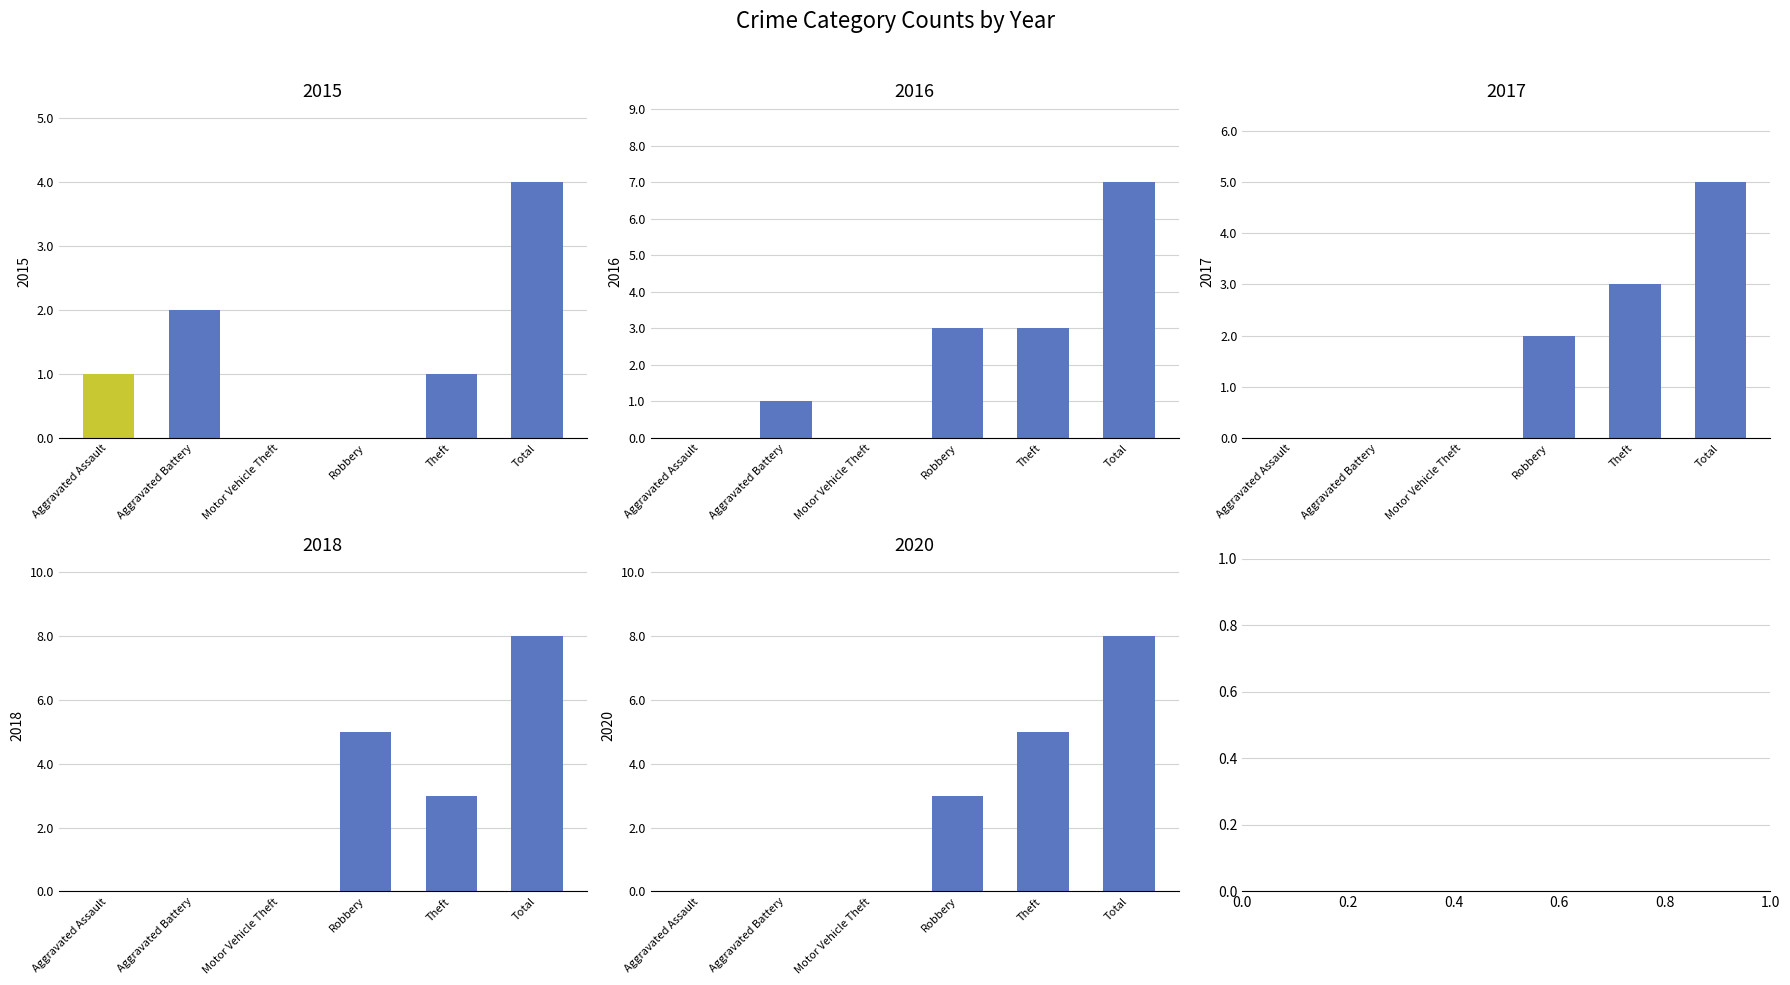

What are all the series names shown in the legend?

2015, 2016, 2017, 2018, 2020